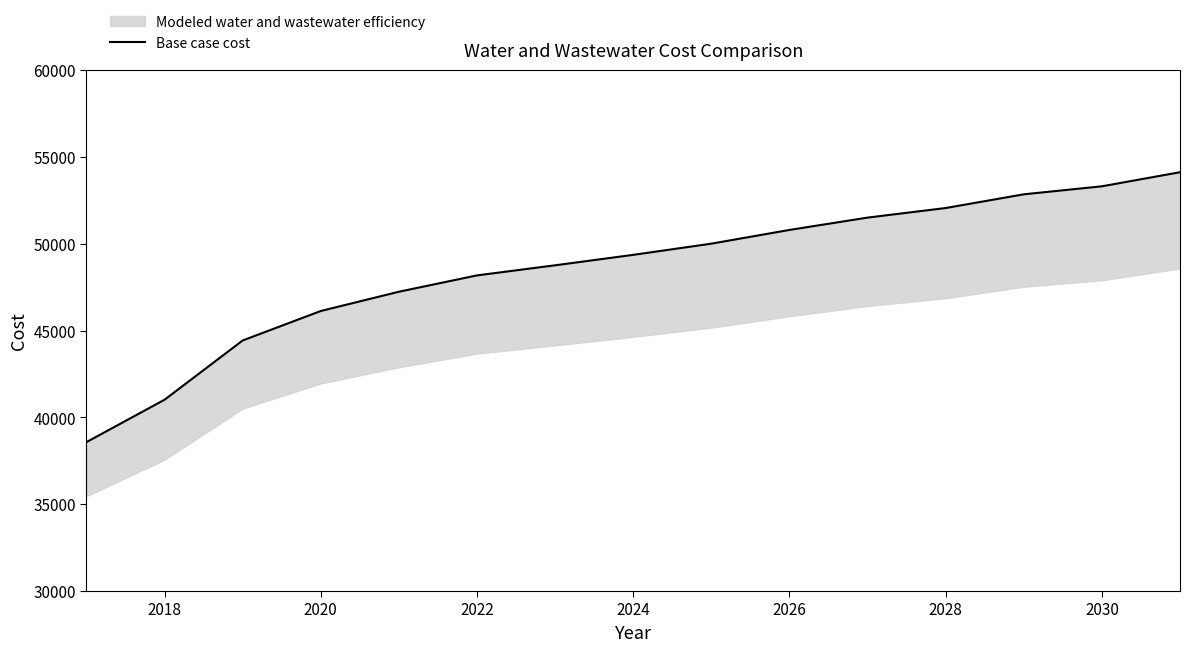

What is the greatest value displayed?

54119.2